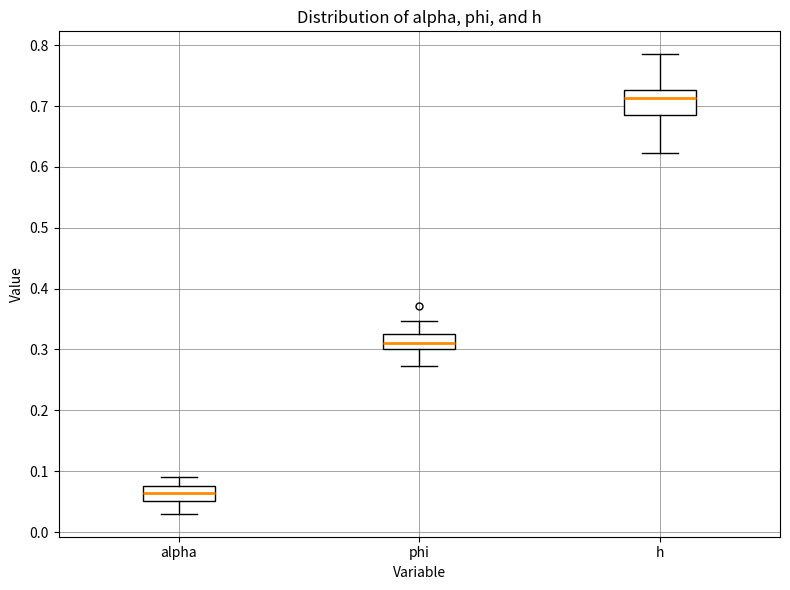

Reading left to right, read every box against the y-axis: the position of its median line, the range the box covers, and the ends of its whiskers. The values are not printed on the chart, so give them approximately, as read against the axis.

alpha: median 0.06, box 0.05 to 0.07, whiskers 0.03 to 0.09
phi: median 0.31, box 0.30 to 0.32, whiskers 0.27 to 0.35
h: median 0.71, box 0.68 to 0.73, whiskers 0.62 to 0.79